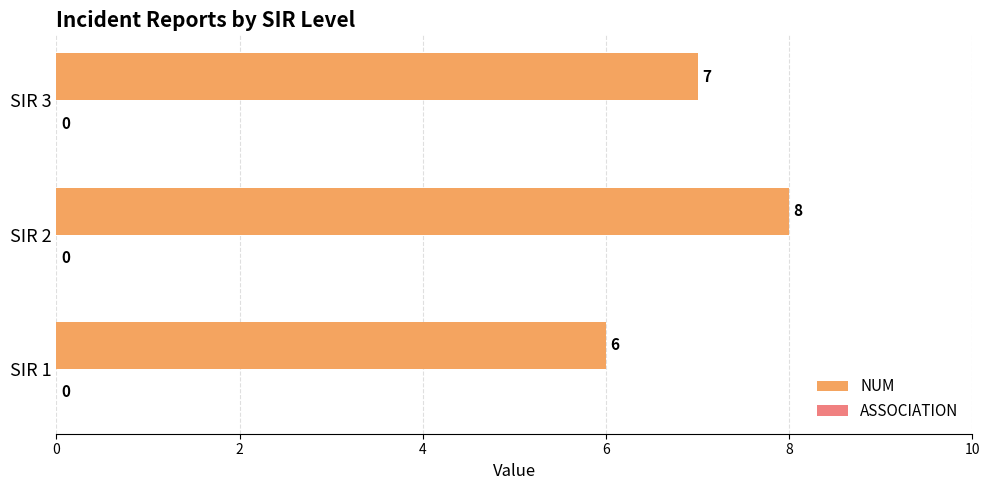

List the labels in order of value, largest first.

SIR 2, SIR 3, SIR 1